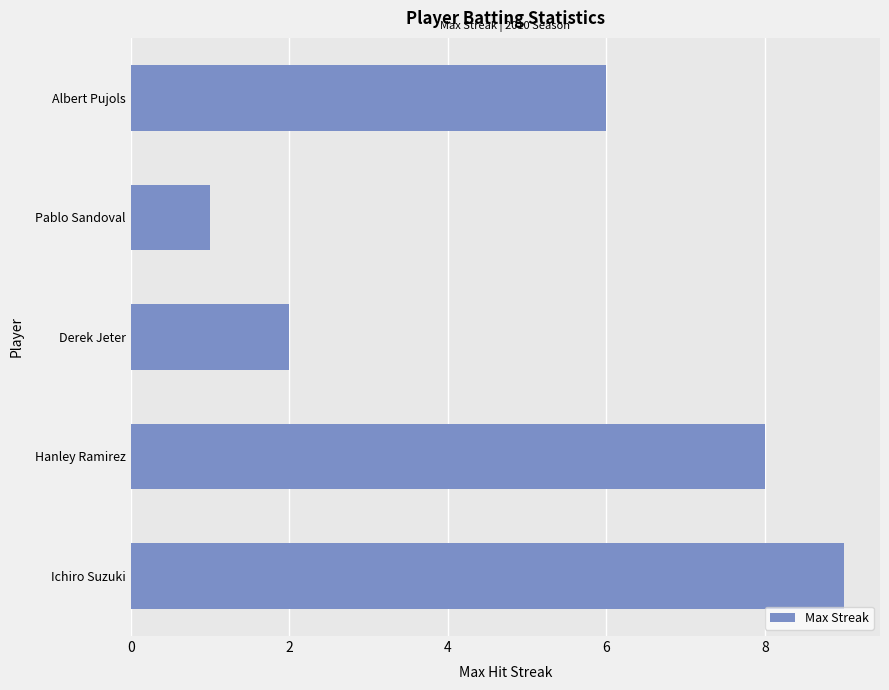

The chart shows a value of 6 at Albert Pujols. True or false?

True